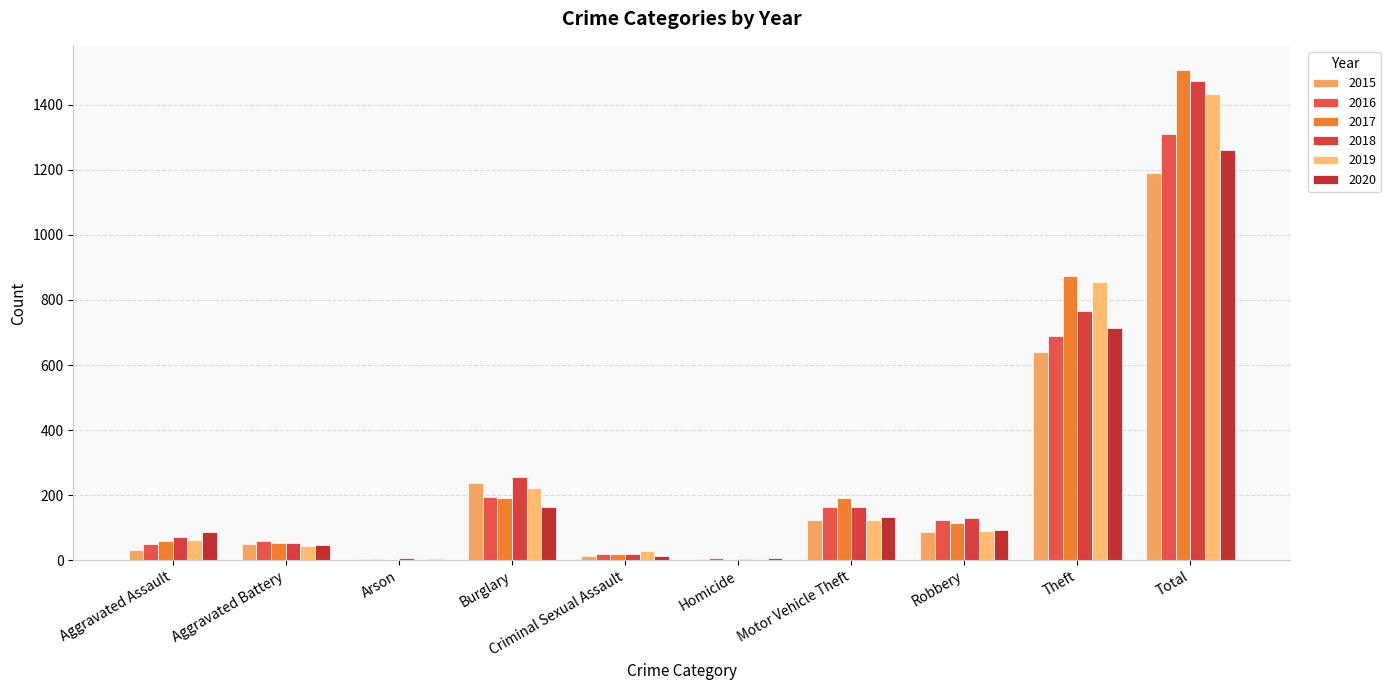

What is the value of the 2017 bar at the 5th from the left?

19